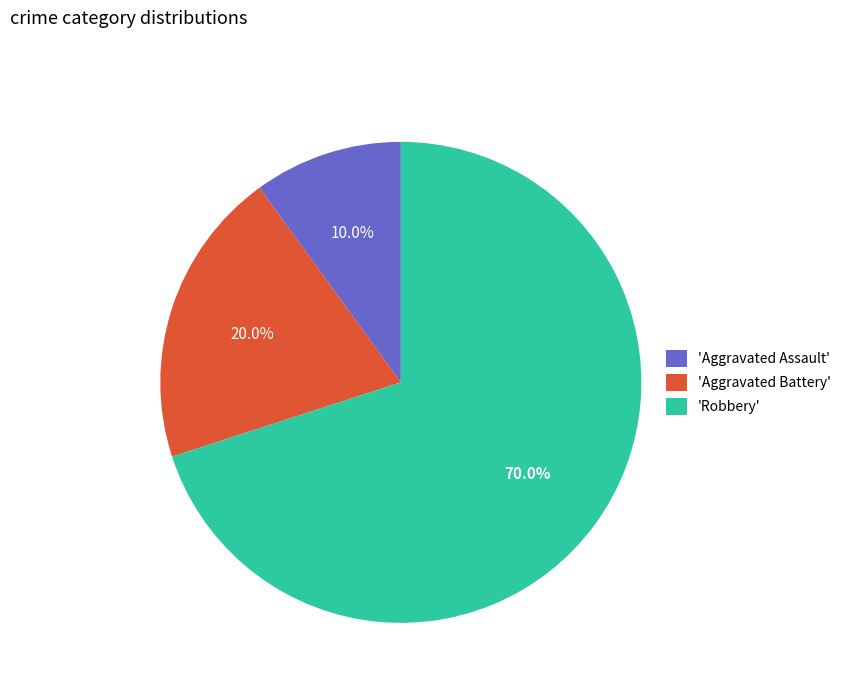

How many segments does this pie chart have?

3